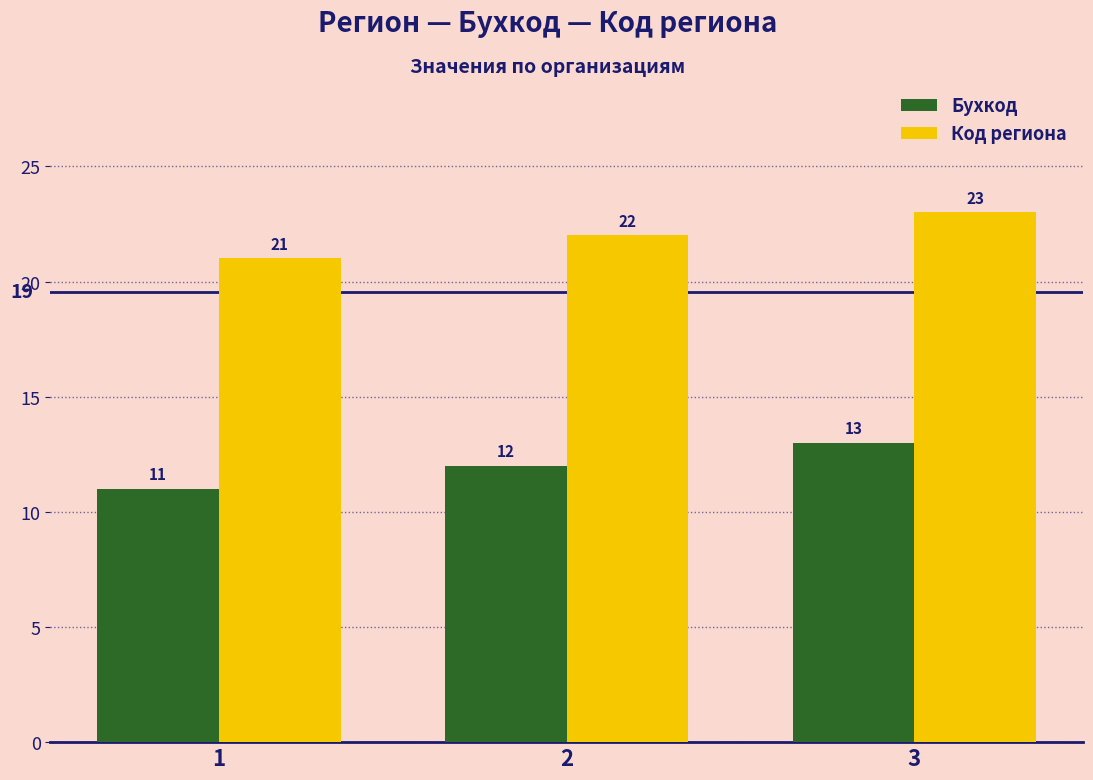

What is the total value across all series at 1?

32